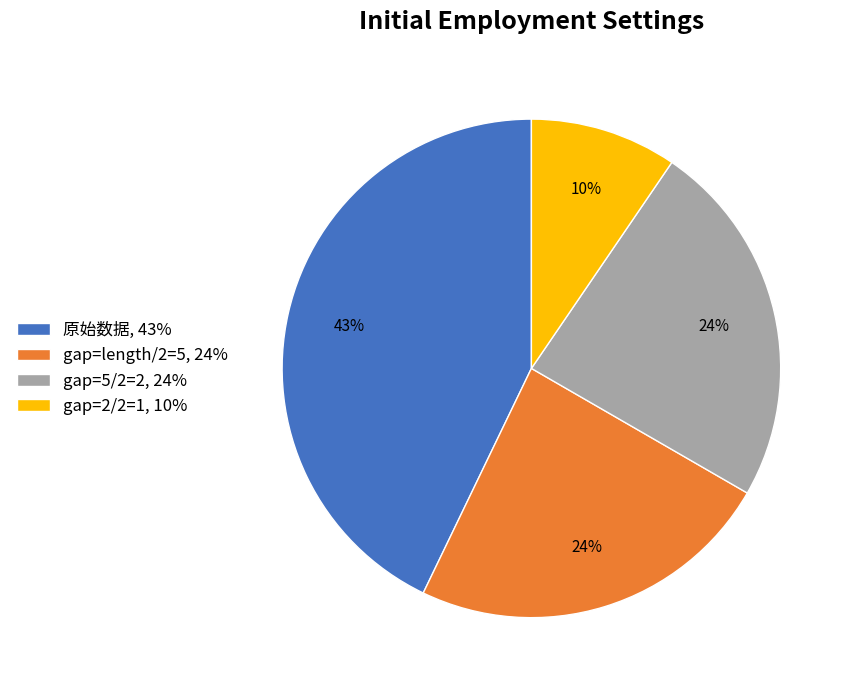

Which slice is the largest?

原始数据